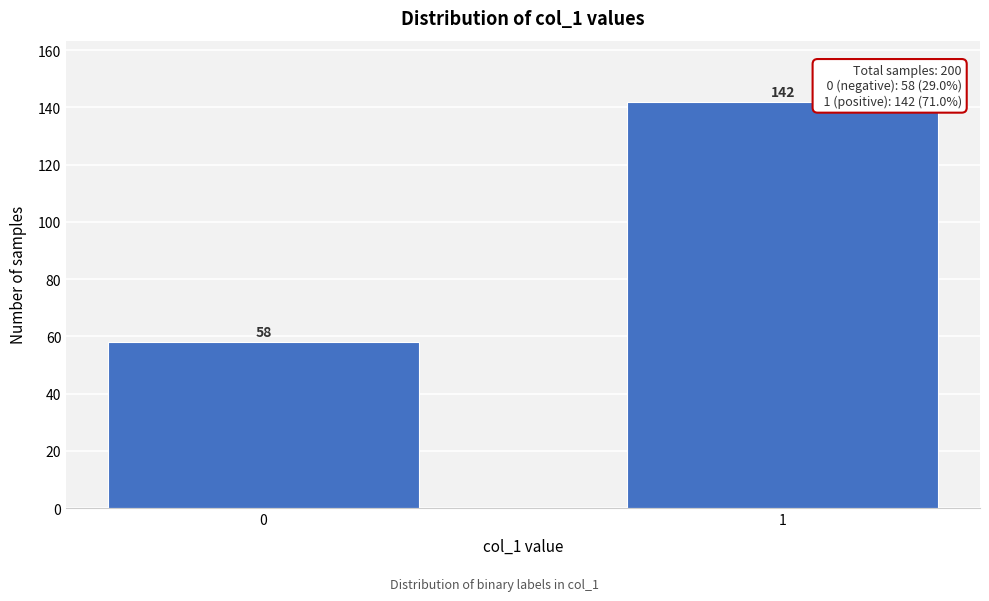

Reading left to right, what are all the values shown in this chart?

58	142